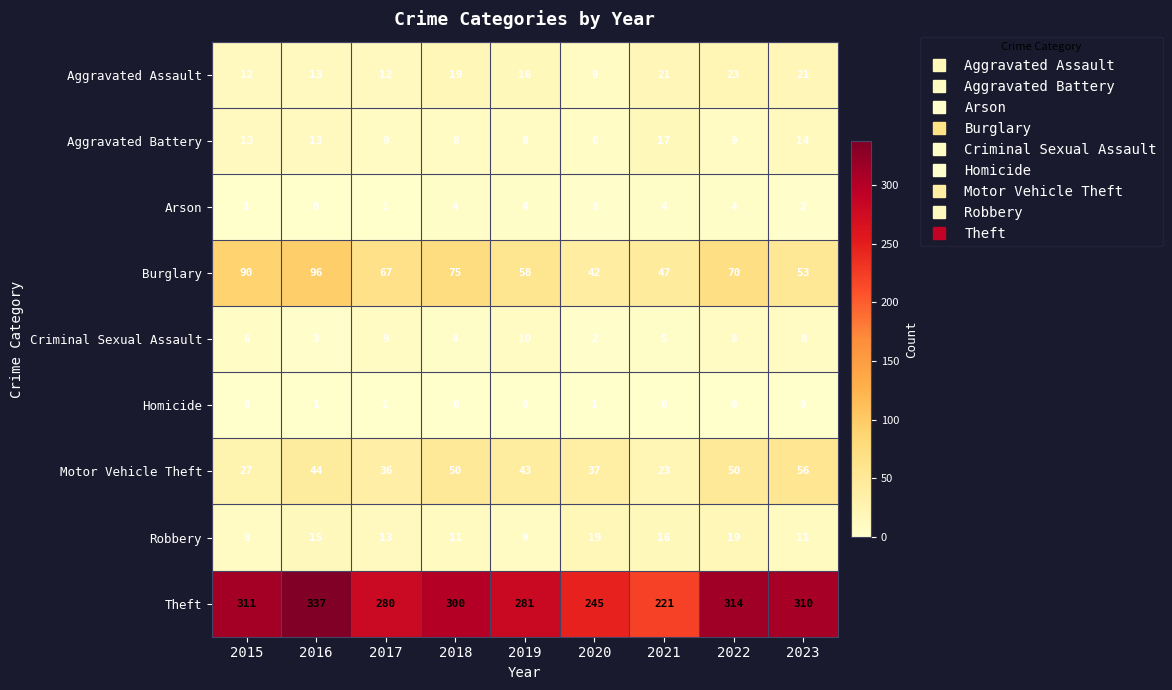

Rank the series by their maximum value, from highest to lowest.

Theft, Burglary, Motor Vehicle Theft, Aggravated Assault, Robbery, Aggravated Battery, Criminal Sexual Assault, Arson, Homicide